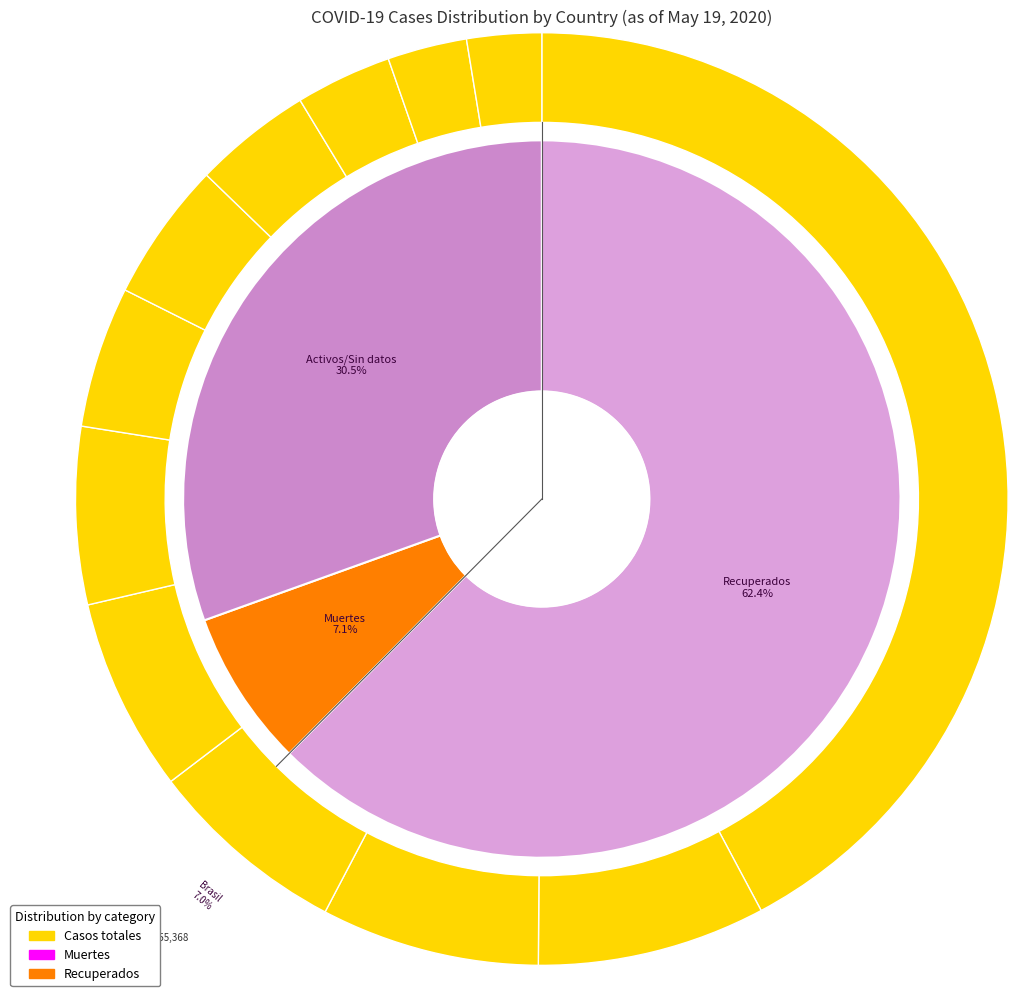

To the nearest percent, what percentage of the pie is Italia?

12%